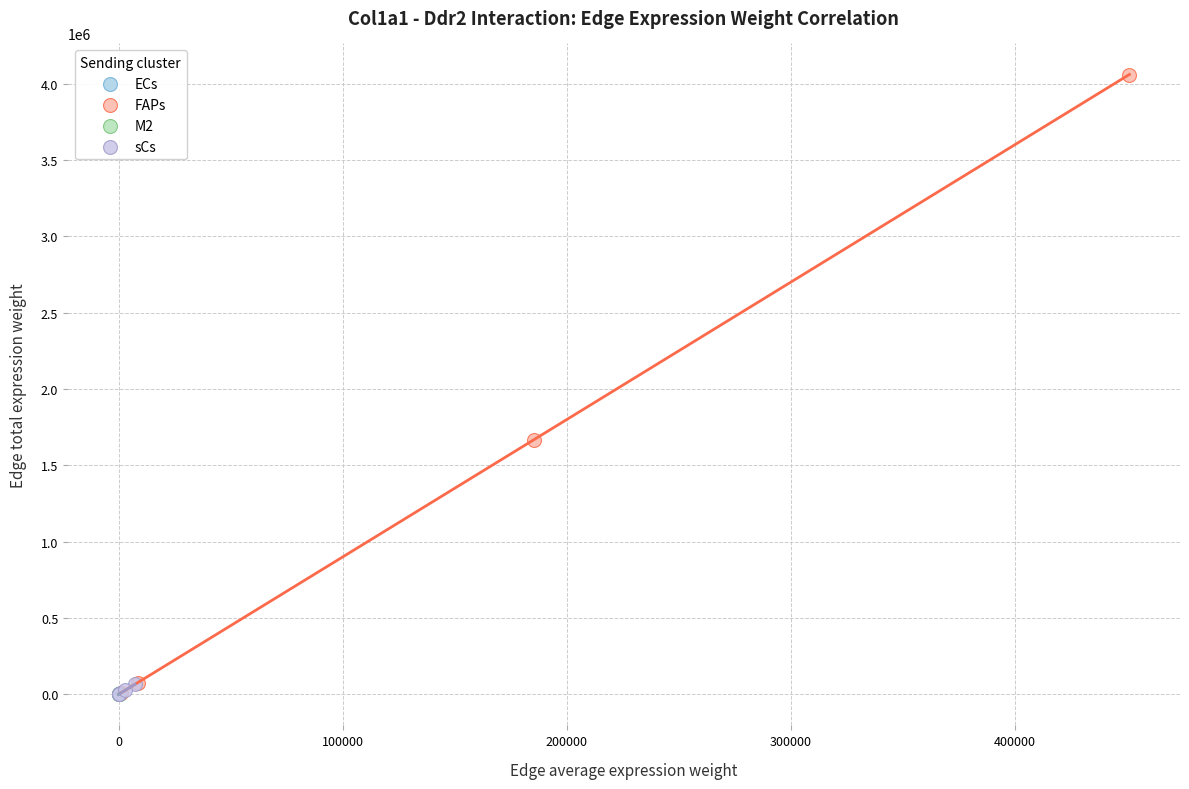

Which series has the widest spread of Y values?

FAPs